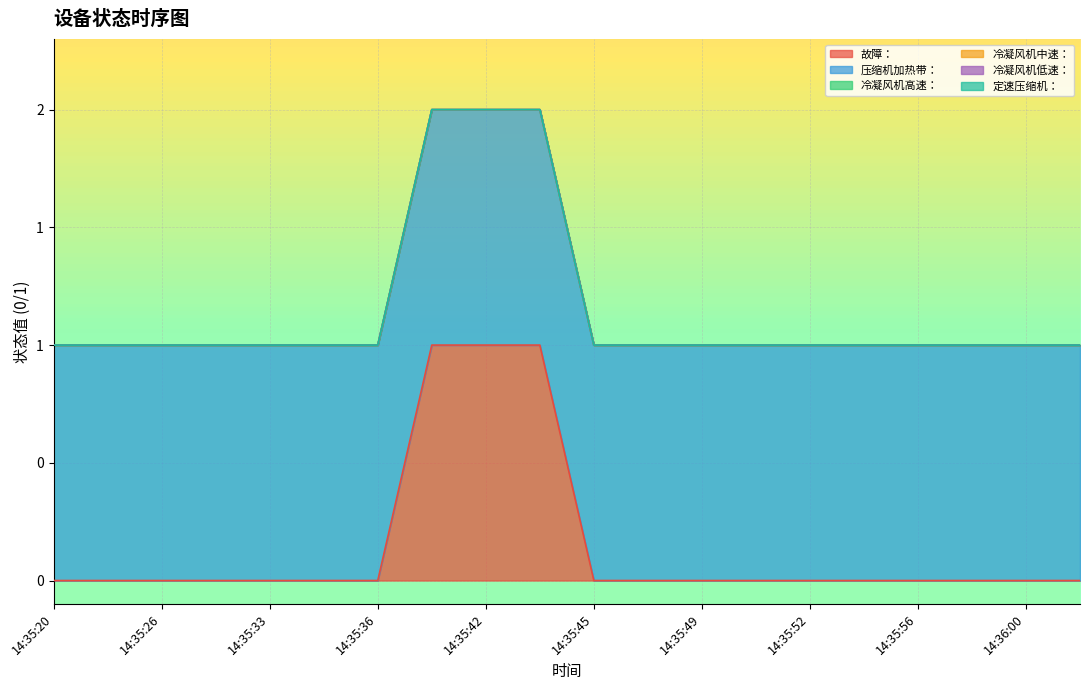

What is the value of the 压缩机加热带： point at the 20th from the left?

1